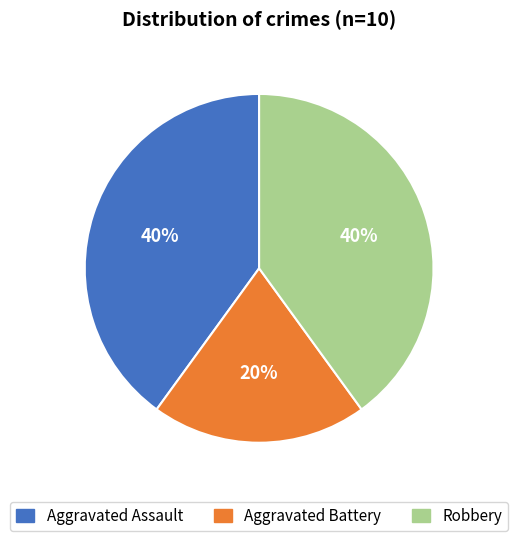

Do Robbery and Aggravated Battery together represent more than half of the pie?

Yes